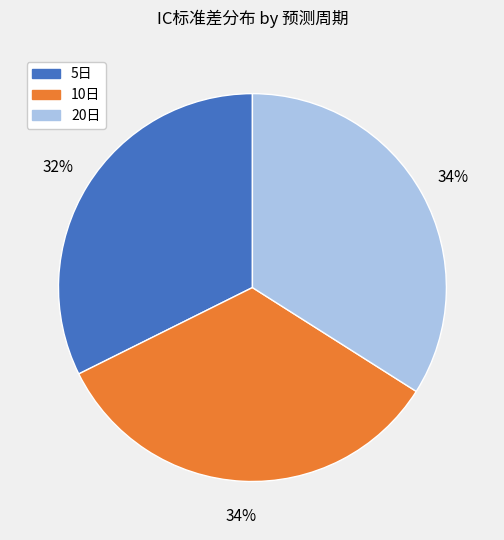

To the nearest percent, what is the combined percentage of 20日 and 10日?

68%